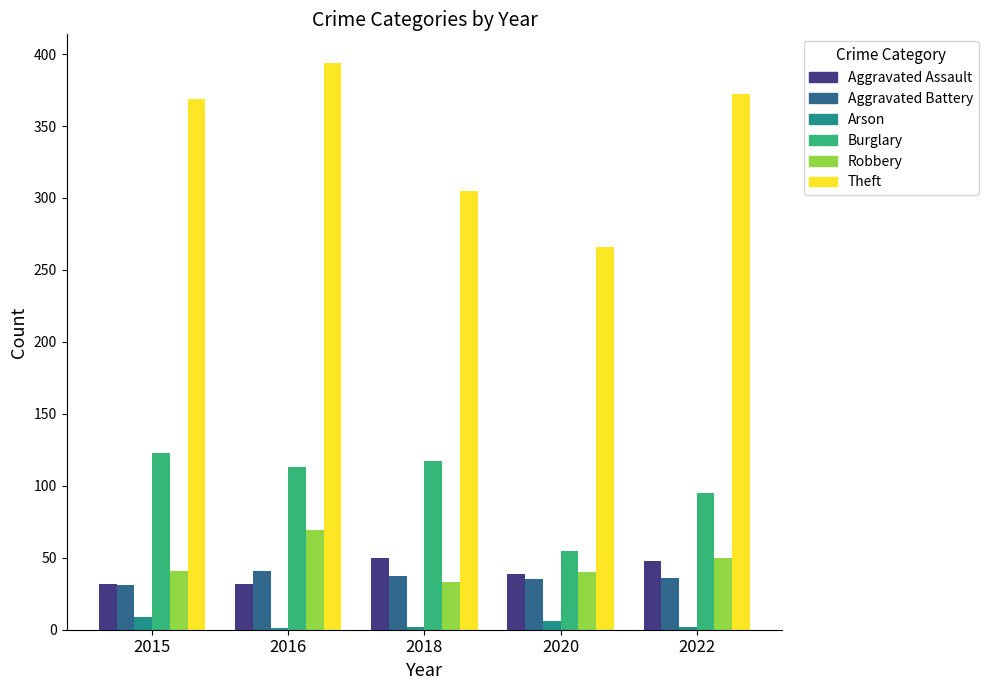

The Aggravated Battery series shows 31 at 2015. True or false?

True